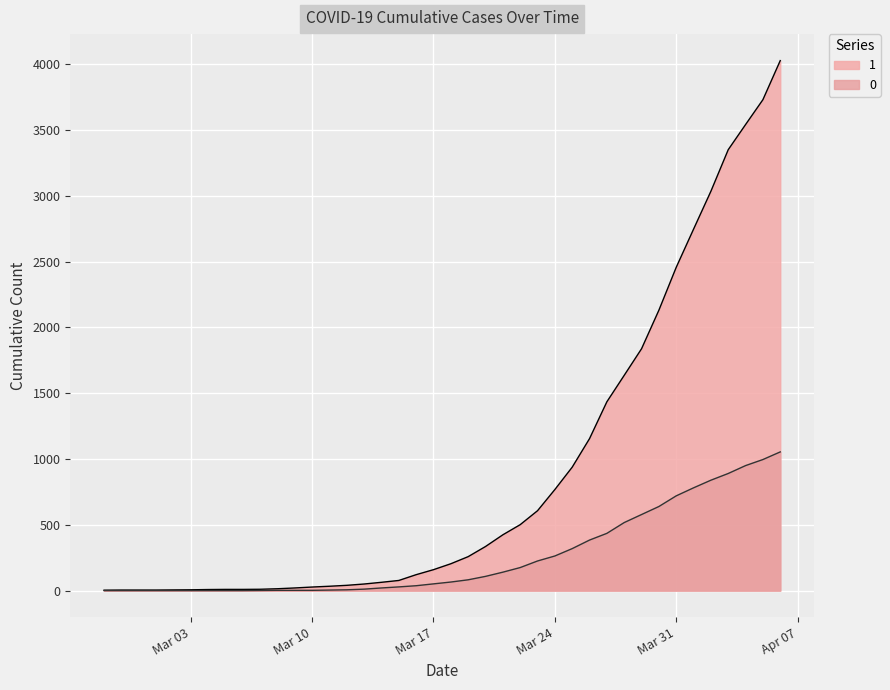

At which category does the chart reach its minimum across all series?

2020-02-27